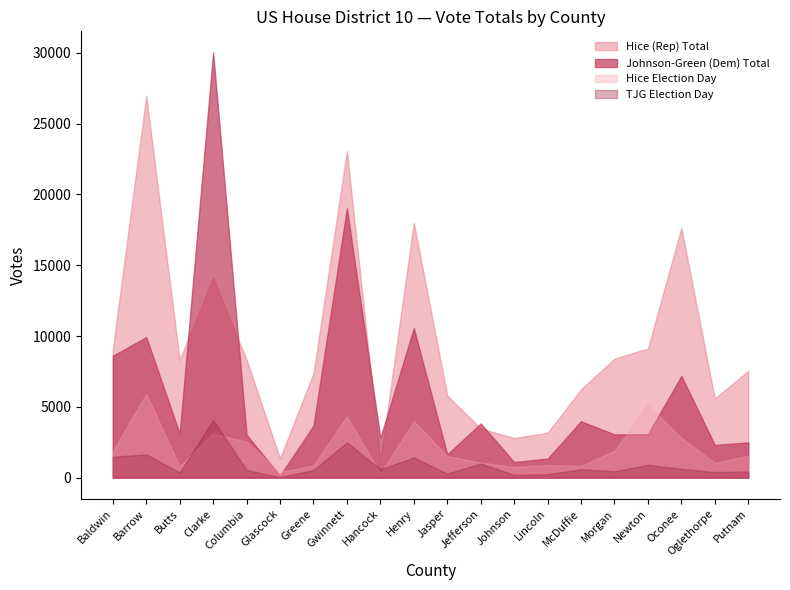

What is the value of the TJG Advanced point at the 19th from the left?

1108